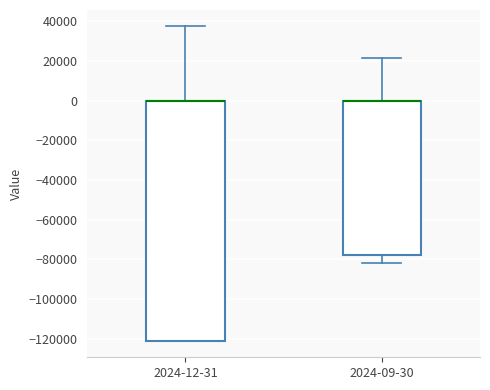

Reading left to right, read every box against the y-axis: the position of its median line, the range the box covers, and the ends of its whiskers. The values are not printed on the chart, so give them approximately, as read against the axis.

2024-12-31: median 0 (drawn on the box's upper edge), box -122000 to 0, whiskers -122000 to 38000
2024-09-30: median 0 (drawn on the box's upper edge), box -78000 to 0, whiskers -82000 to 22000